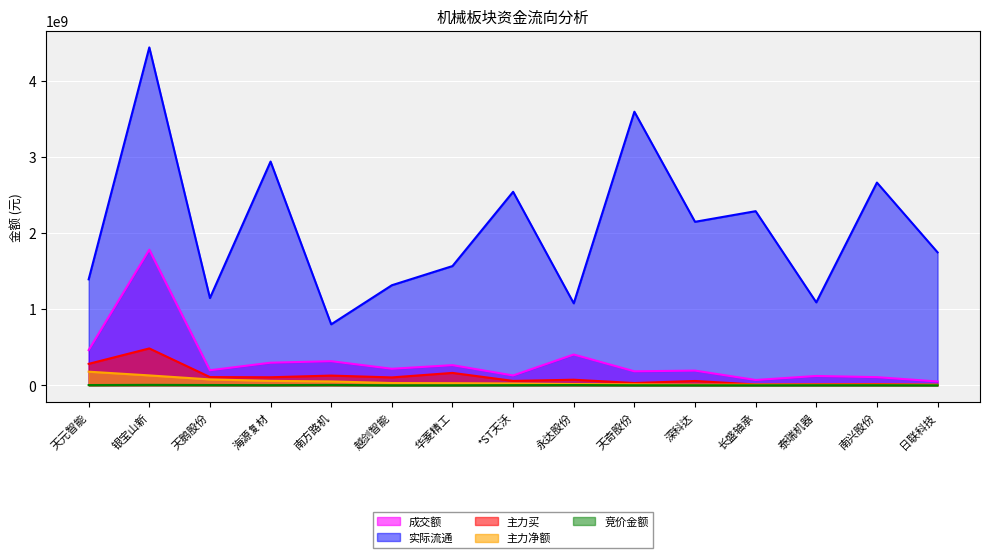

Where is 主力买 nearest to the value 245910624?

天元智能